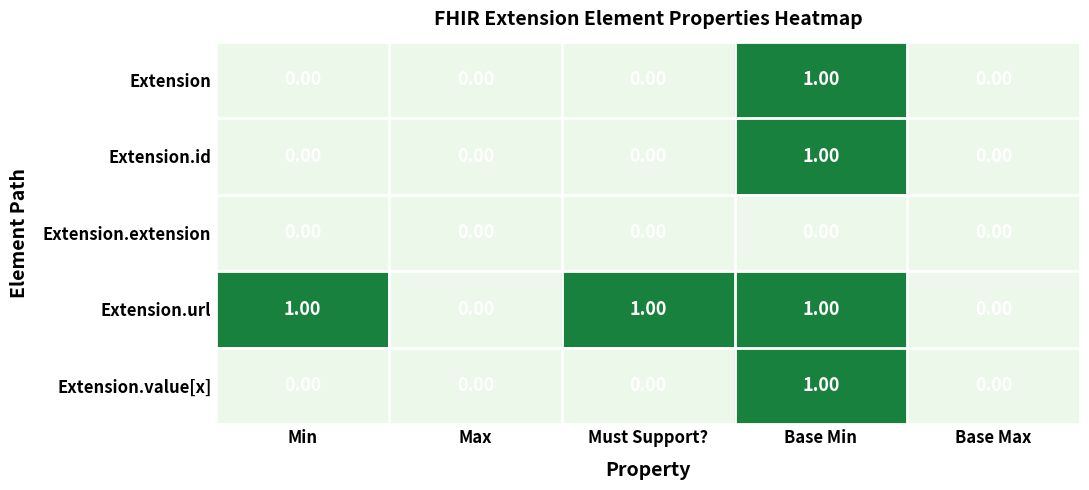

Which series has the largest total across all categories?

Extension.url